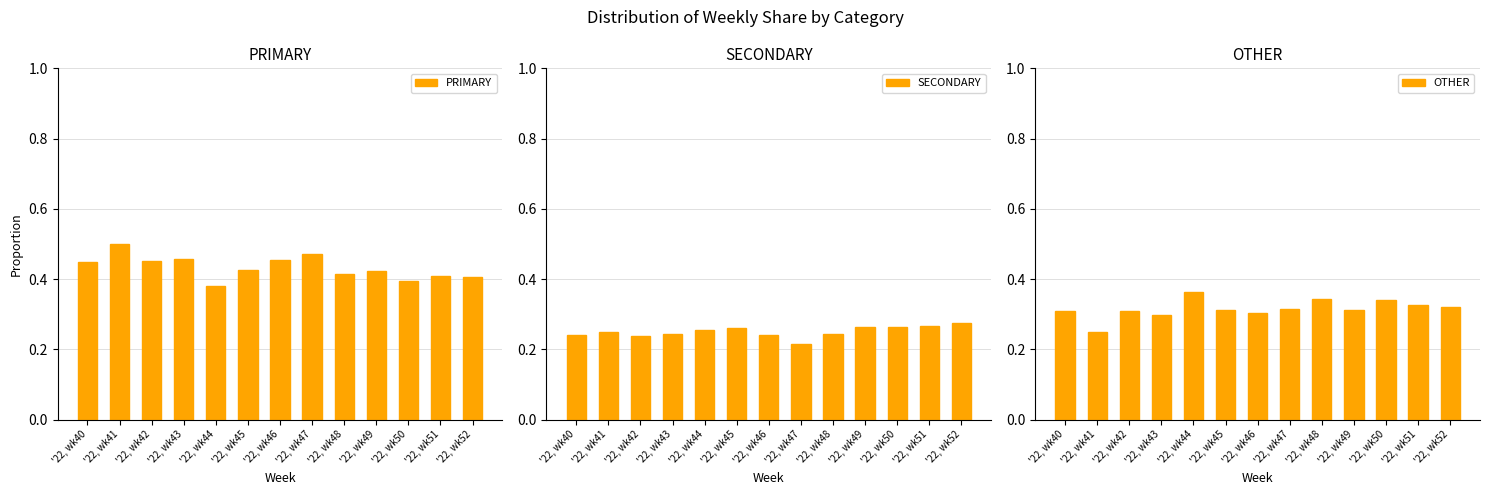

Between '22, wk40 and '22, wk46, which series saw the biggest shift?

PRIMARY